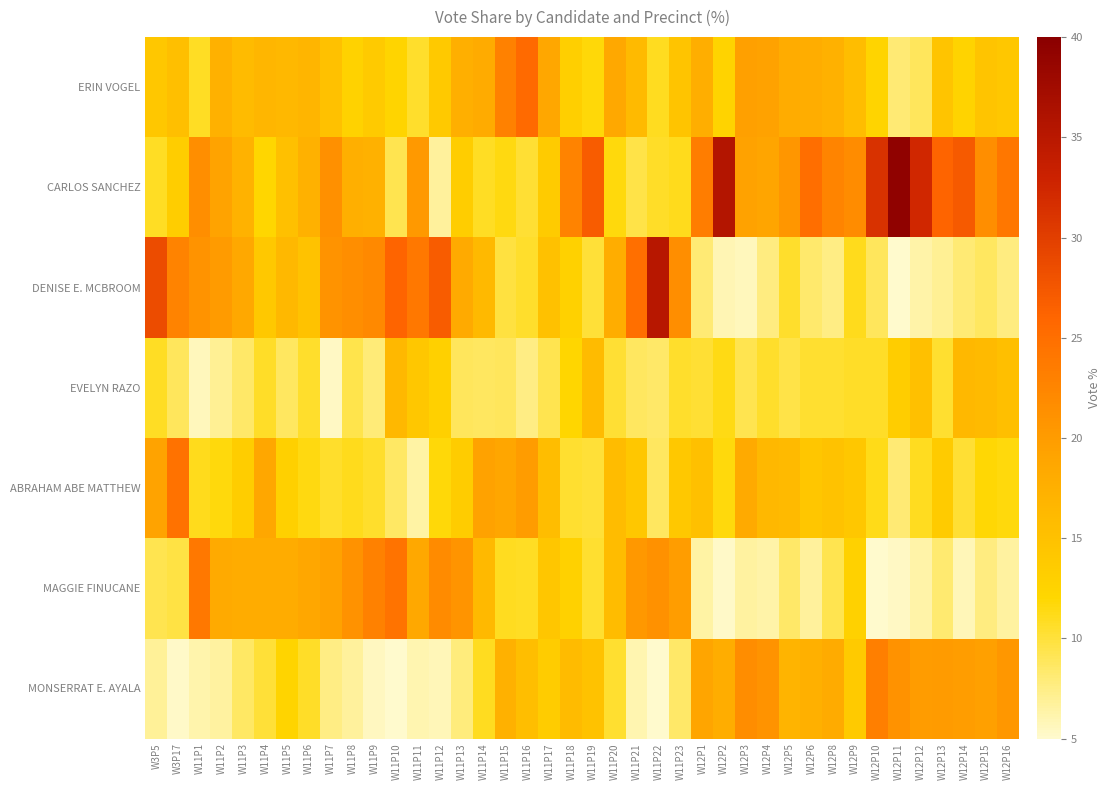

What is the difference between the highest and lowest values at W11P12?

21.2